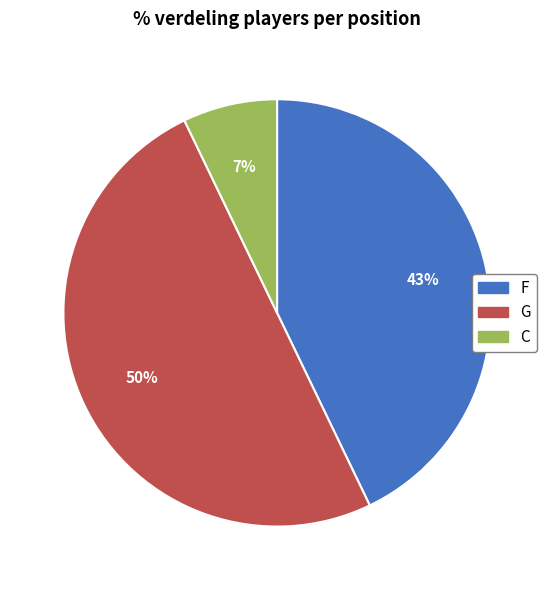

What percentage is the G slice, to the nearest percent?

50%